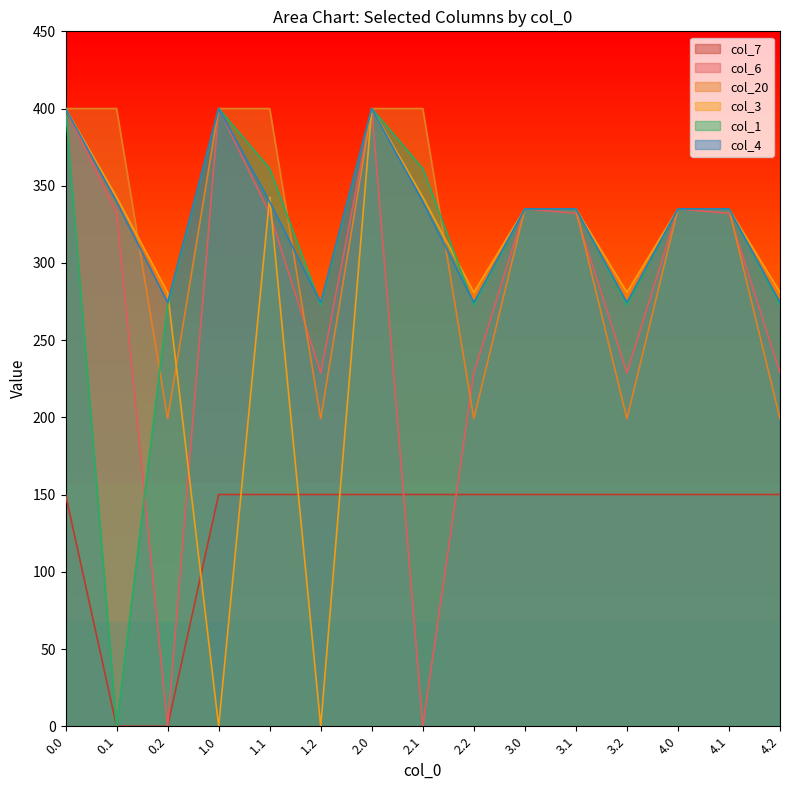

How many data points in col_1 are less than 335?

6